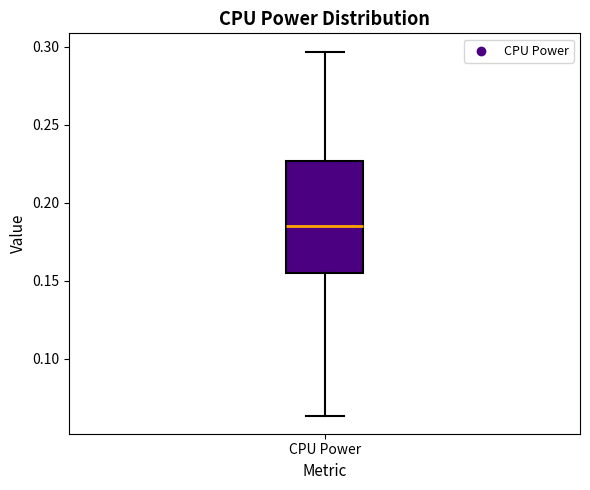

Read this box plot against the y-axis: the position of the median line, the range covered by the box, and the ends of both whiskers. The values are not printed on the chart, so give them approximately, as read against the axis.

median 0.185, box 0.155 to 0.225, whiskers 0.065 to 0.295